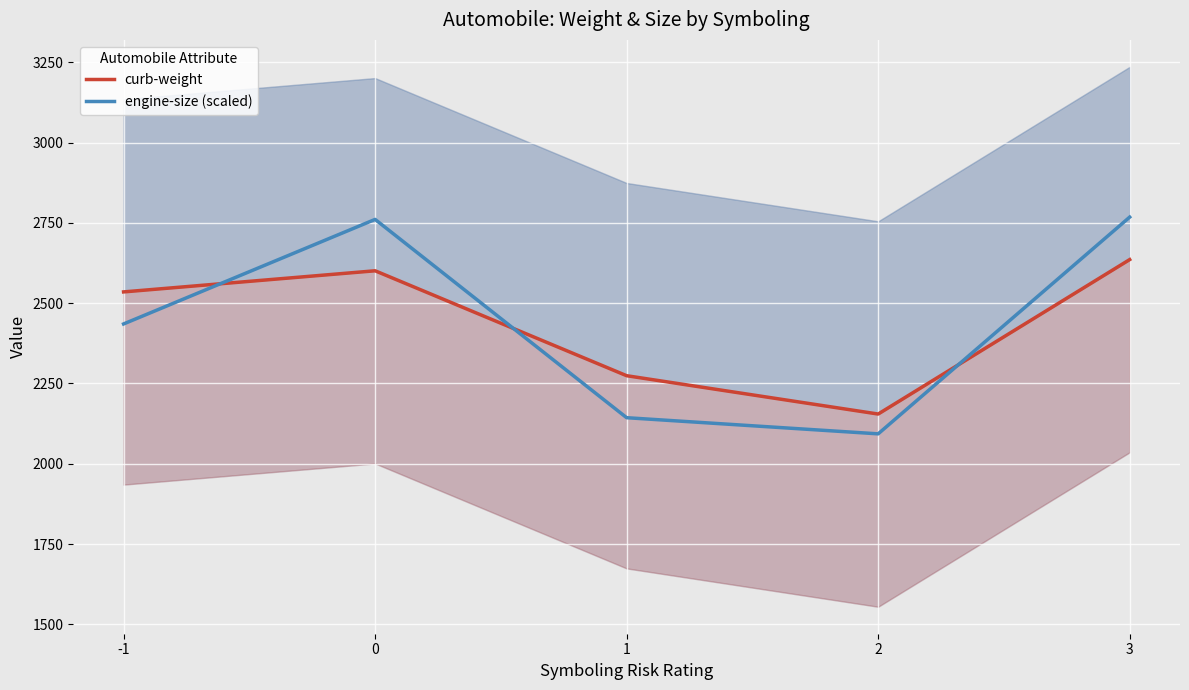

Which series ends up on top after the final intersection of curb-weight and engine-size (scaled)?

engine-size (scaled)